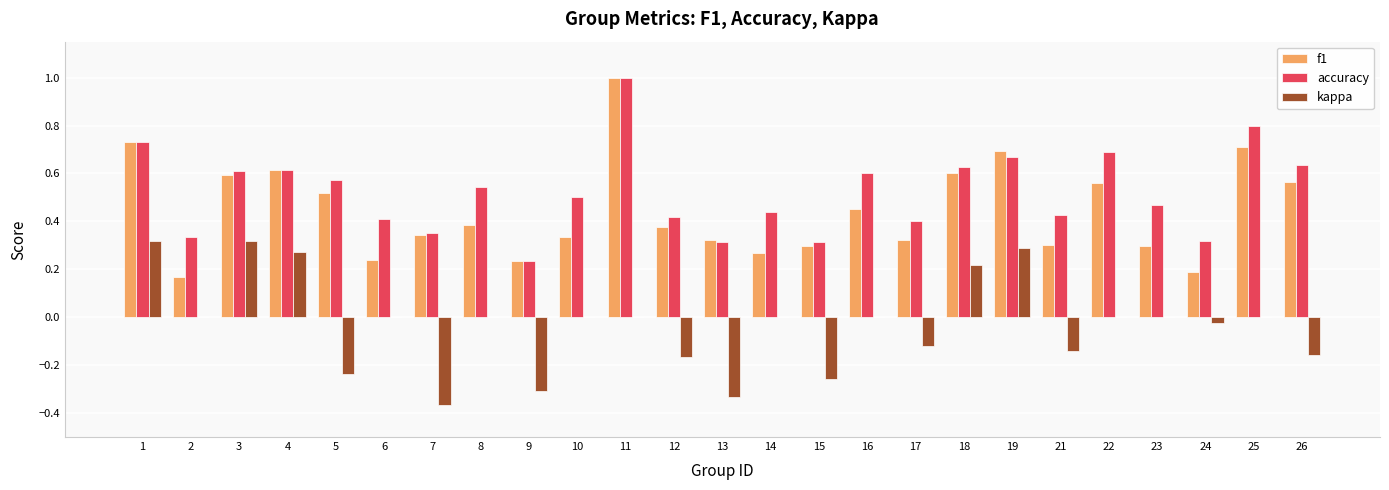

The kappa series shows -0.3 at 14. True or false?

False